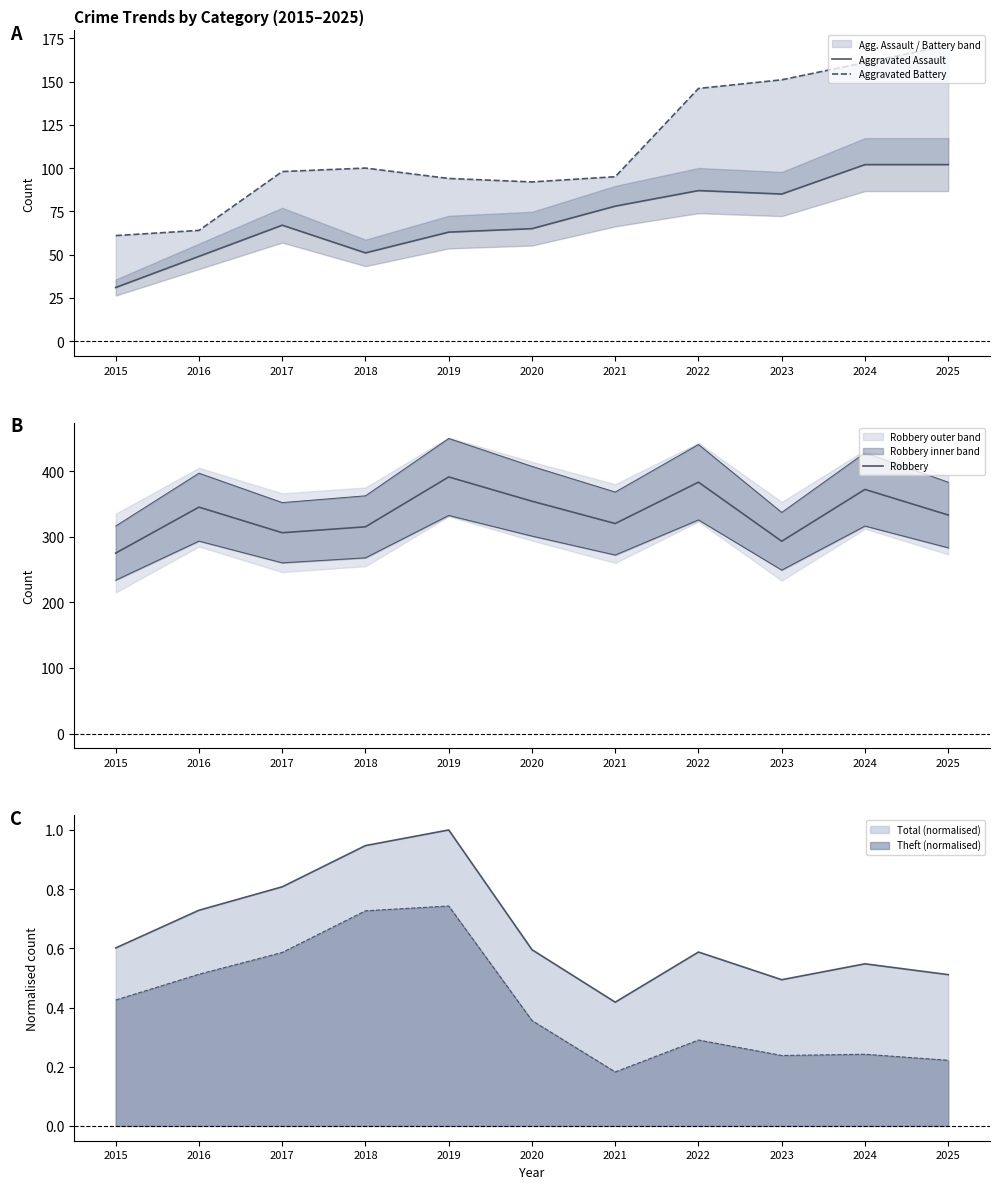

How many categories are shown in the chart?

11